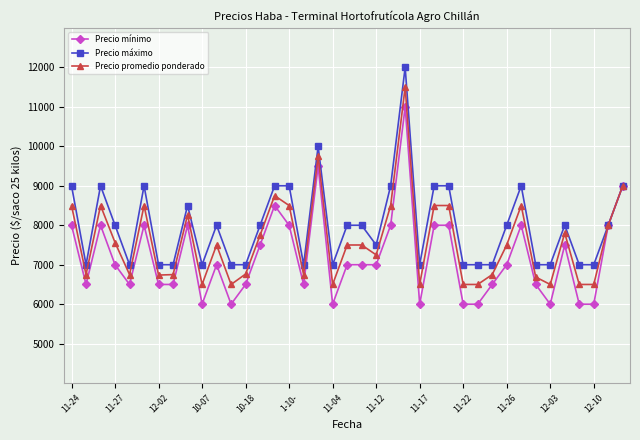

What is the greatest value displayed?

12000